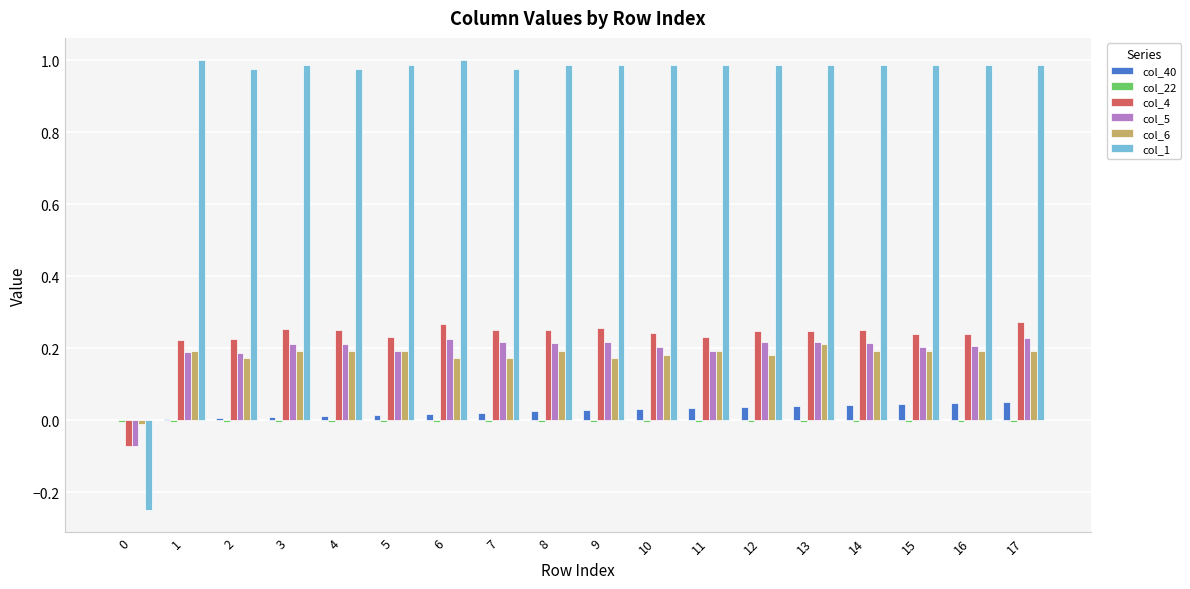

Which series has the largest total across all categories?

col_1